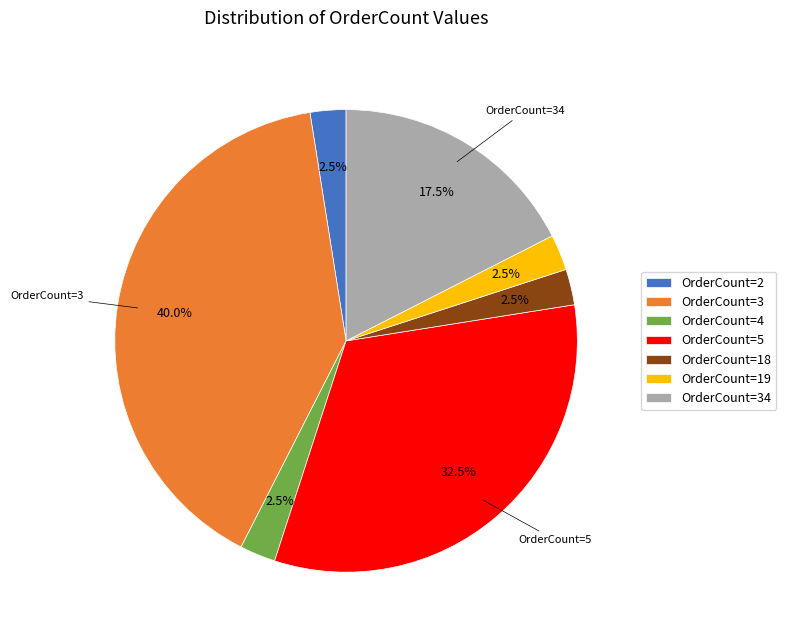

What percentage is NOT represented by OrderCount=3?

60.0%